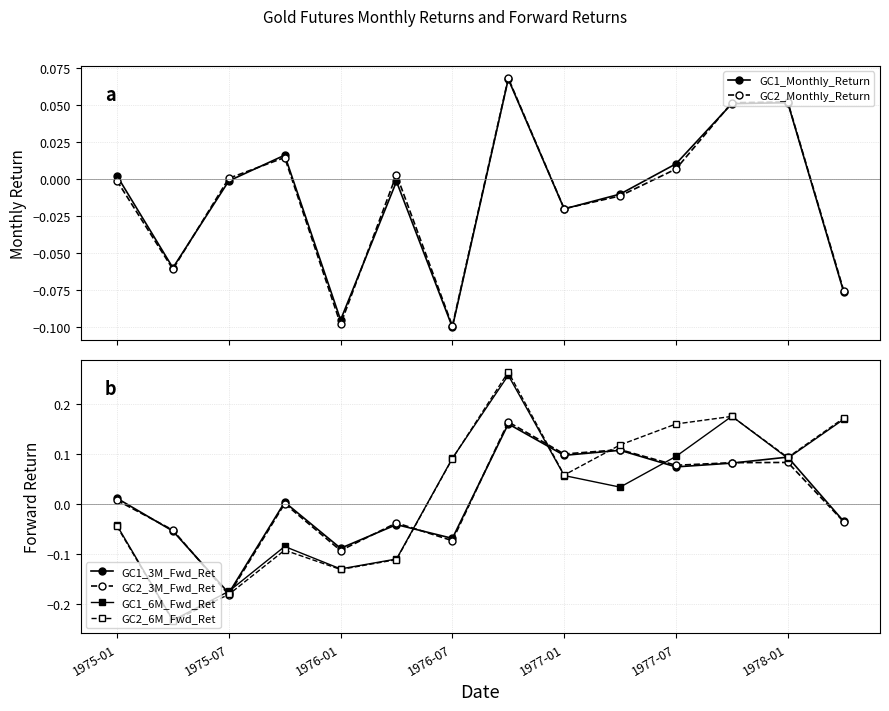

How many interior local valleys does the GC1_Monthly_Return series have?

4